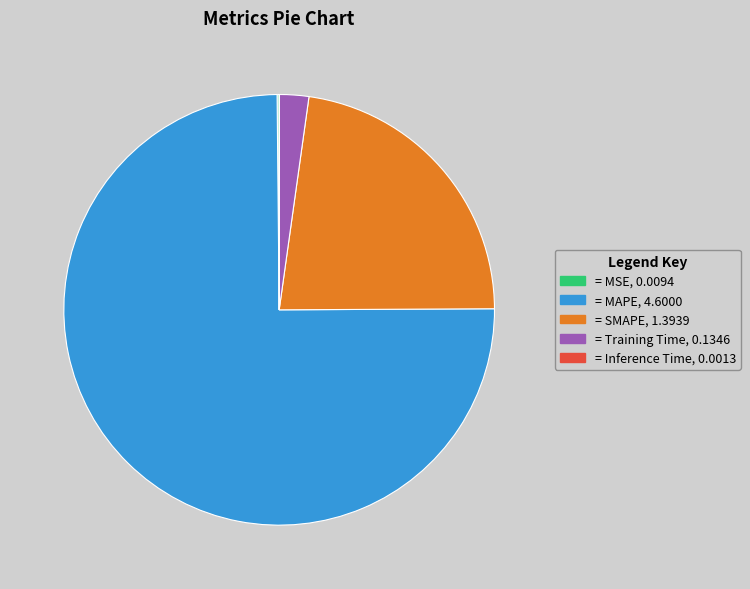

Is there a majority slice in this chart?

Yes